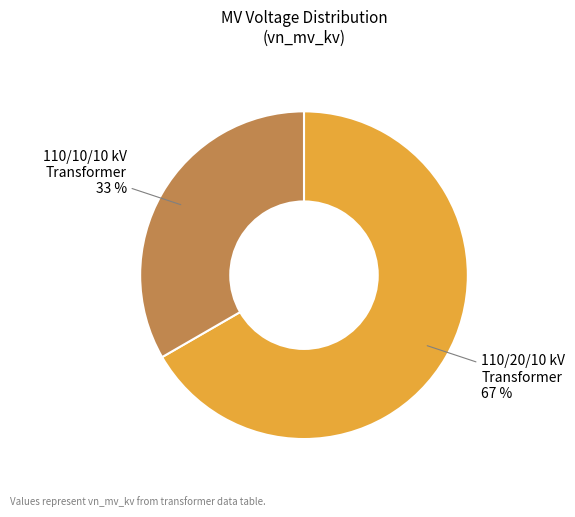

To the nearest percent, what is the average slice percentage?

50%